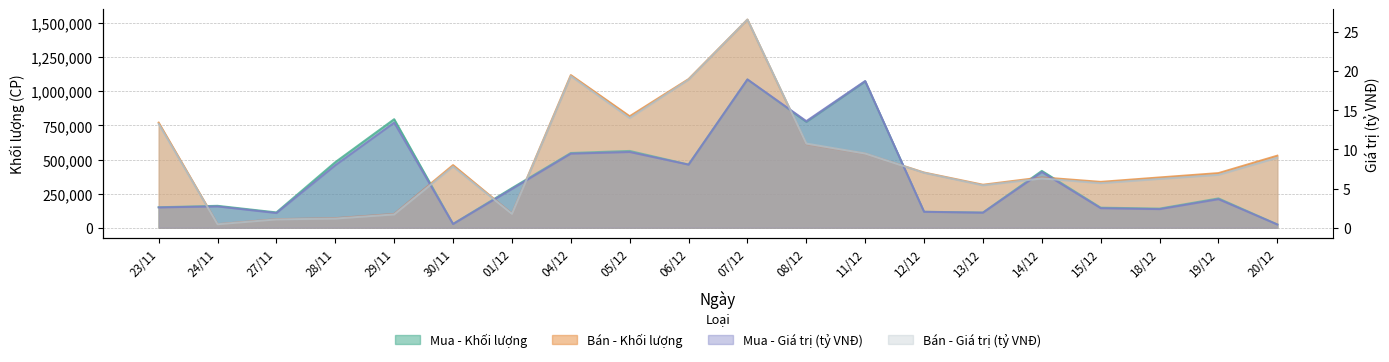

True or false: Bán - Khối lượng has a value of 400600.0 at 19/12.

True